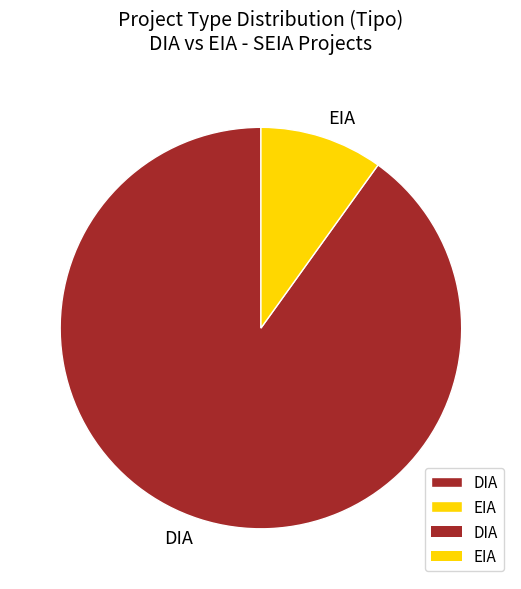

What is the smallest slice in the pie chart?

EIA